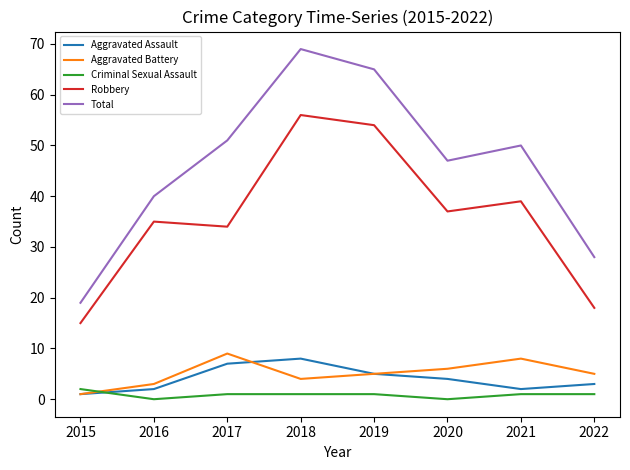

True or false: Criminal Sexual Assault and Robbery cross at least once.

False